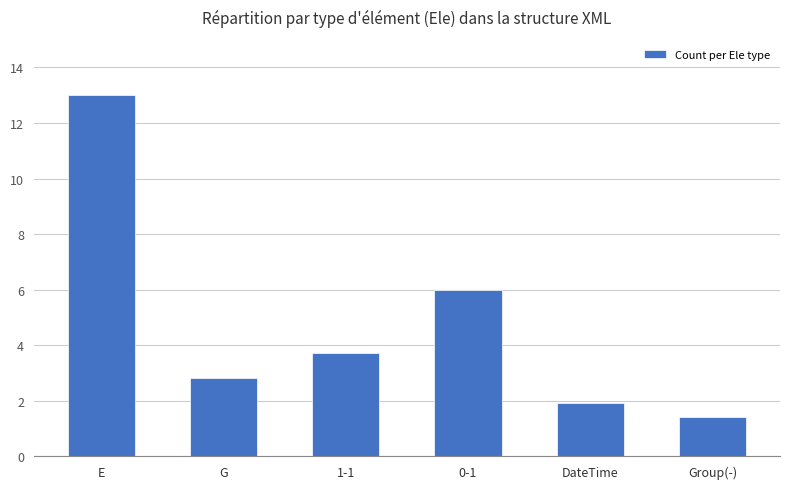

Rank the categories by value from lowest to highest.

Group(-), DateTime, G, 1-1, 0-1, E